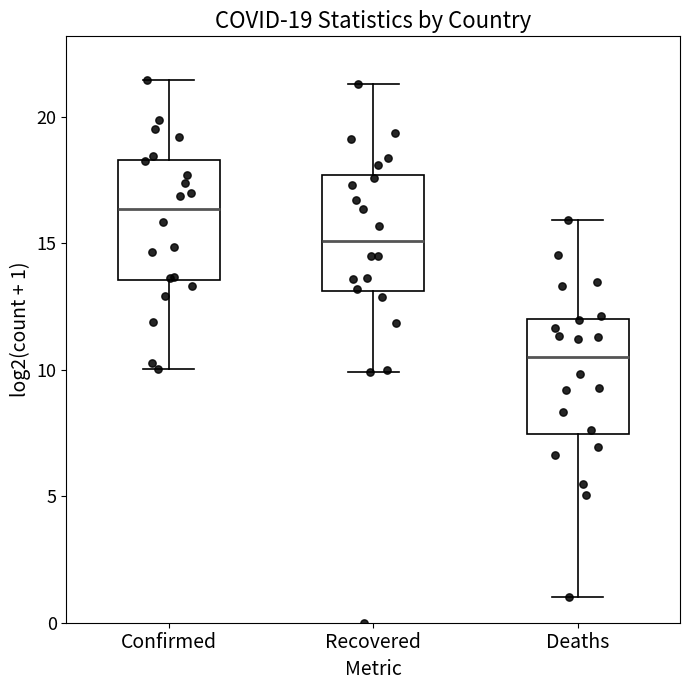

Which box has the highest median line?

Confirmed